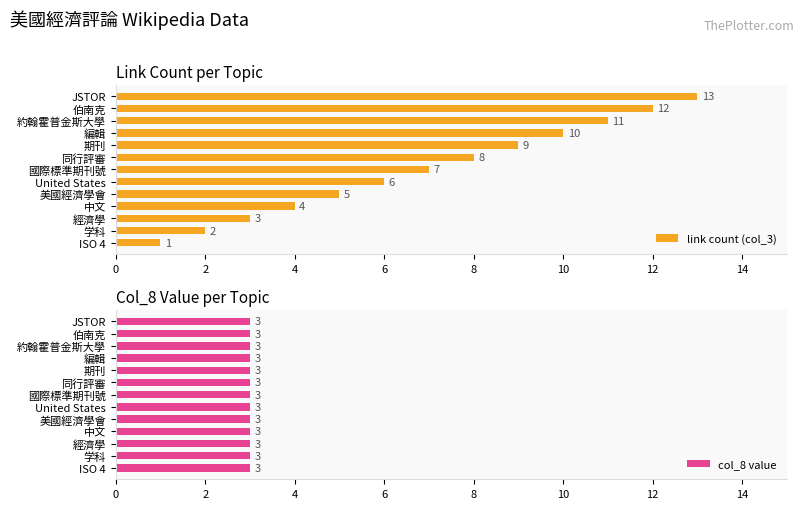

True or false: col_8 value has a value of 0.9 at 10.

False